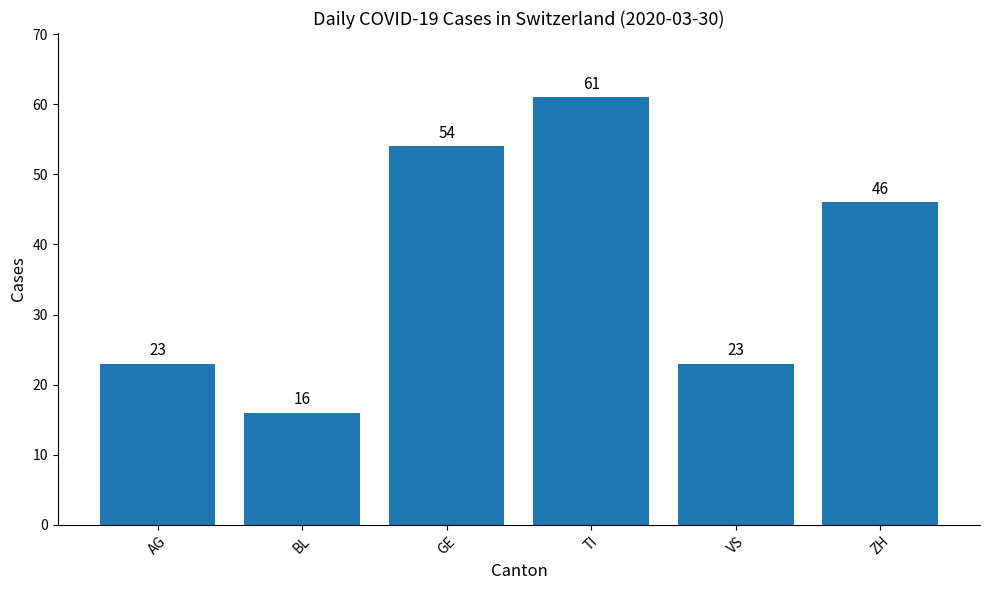

What is the value of the 5th bar from the left?

23